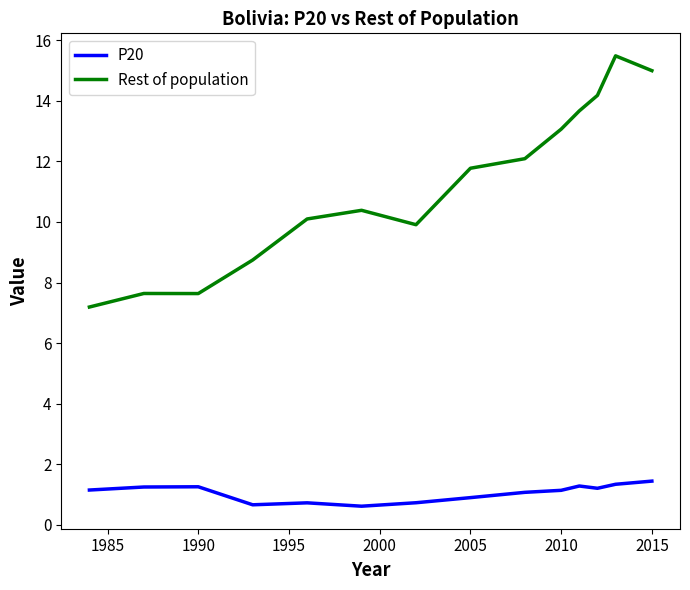

What is the difference between the maximum and minimum values in the P20 series?

0.8